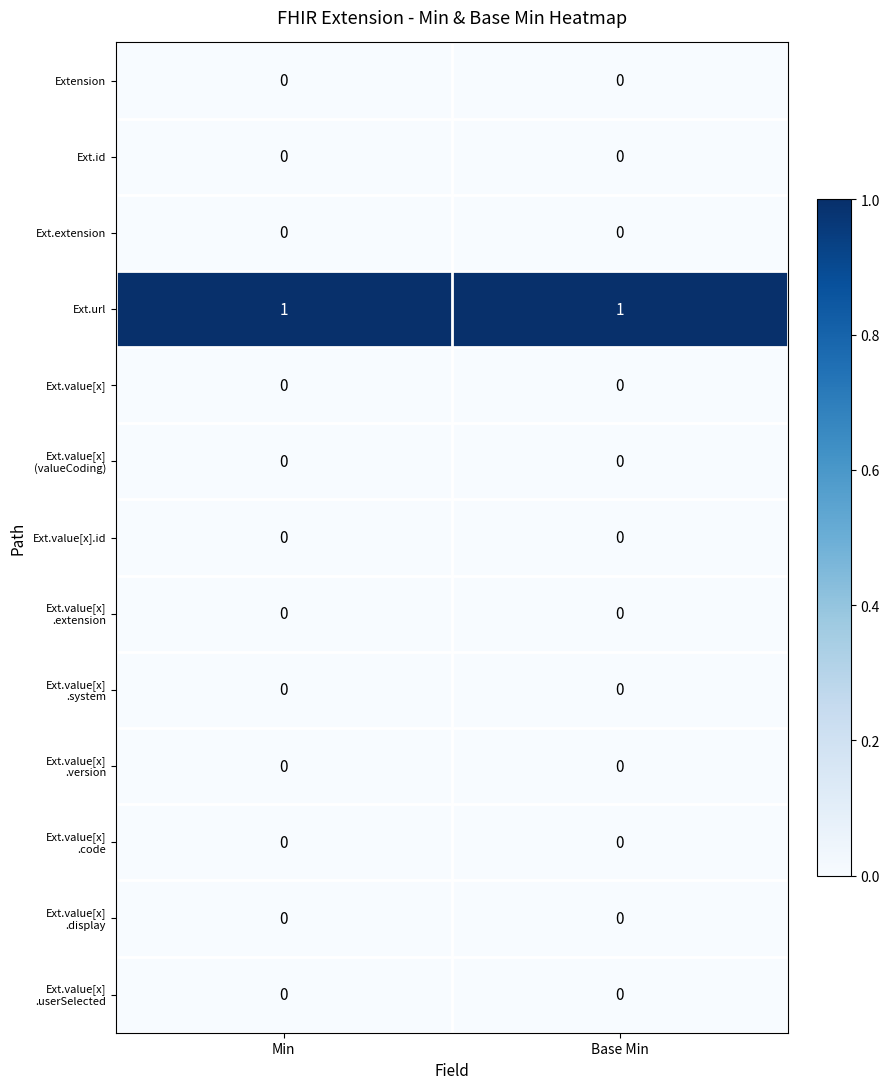

Which series has the largest total across all categories?

Ext.url